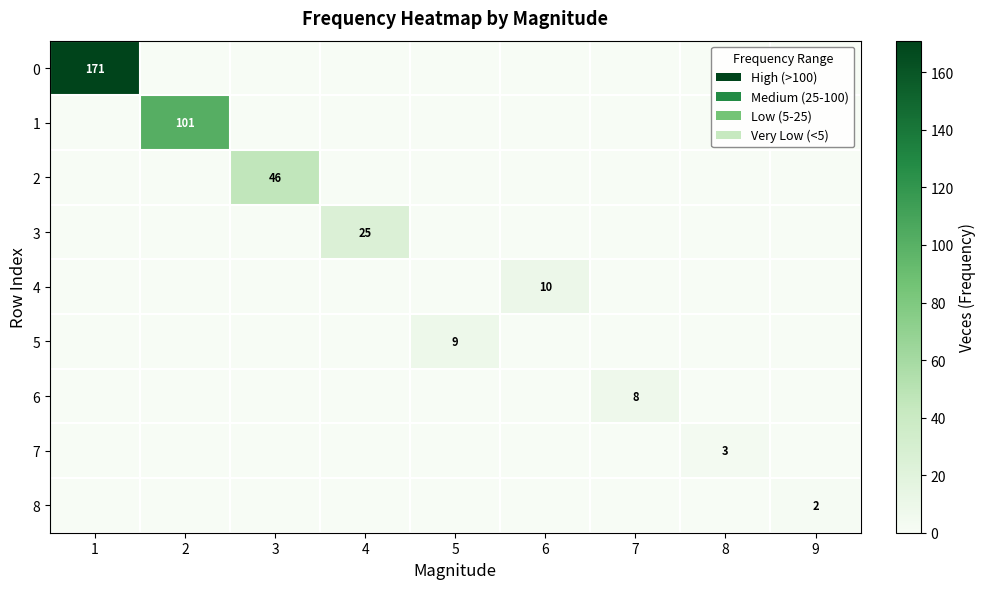

List the labels in order of 5 value, smallest first.

1, 2, 3, 4, 6, 7, 8, 9, 5